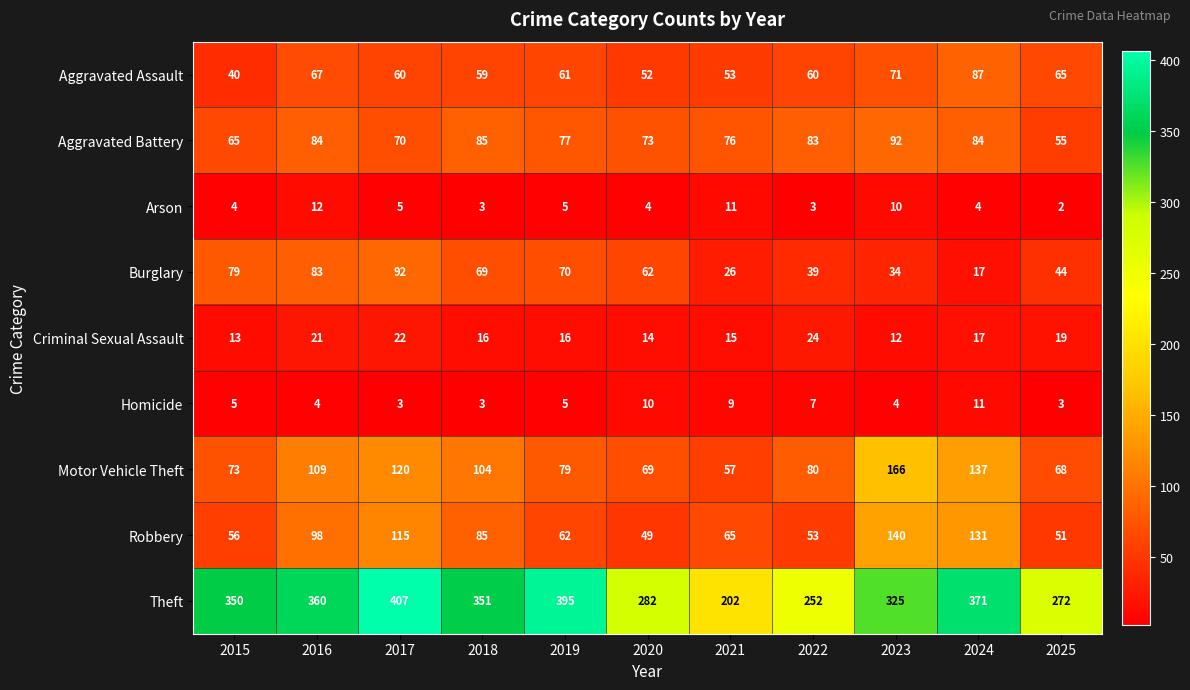

At how many categories does at least one series exceed 346?

6